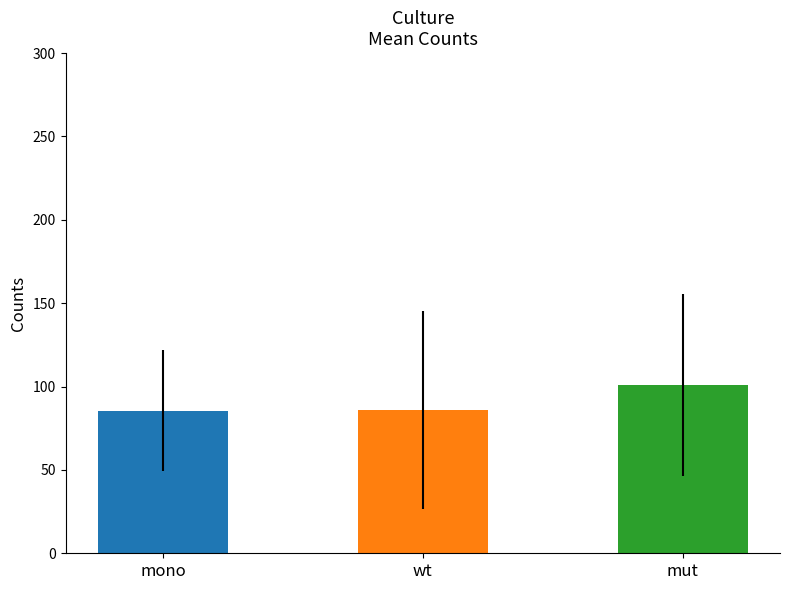

Which series has the largest total across all categories?

mut